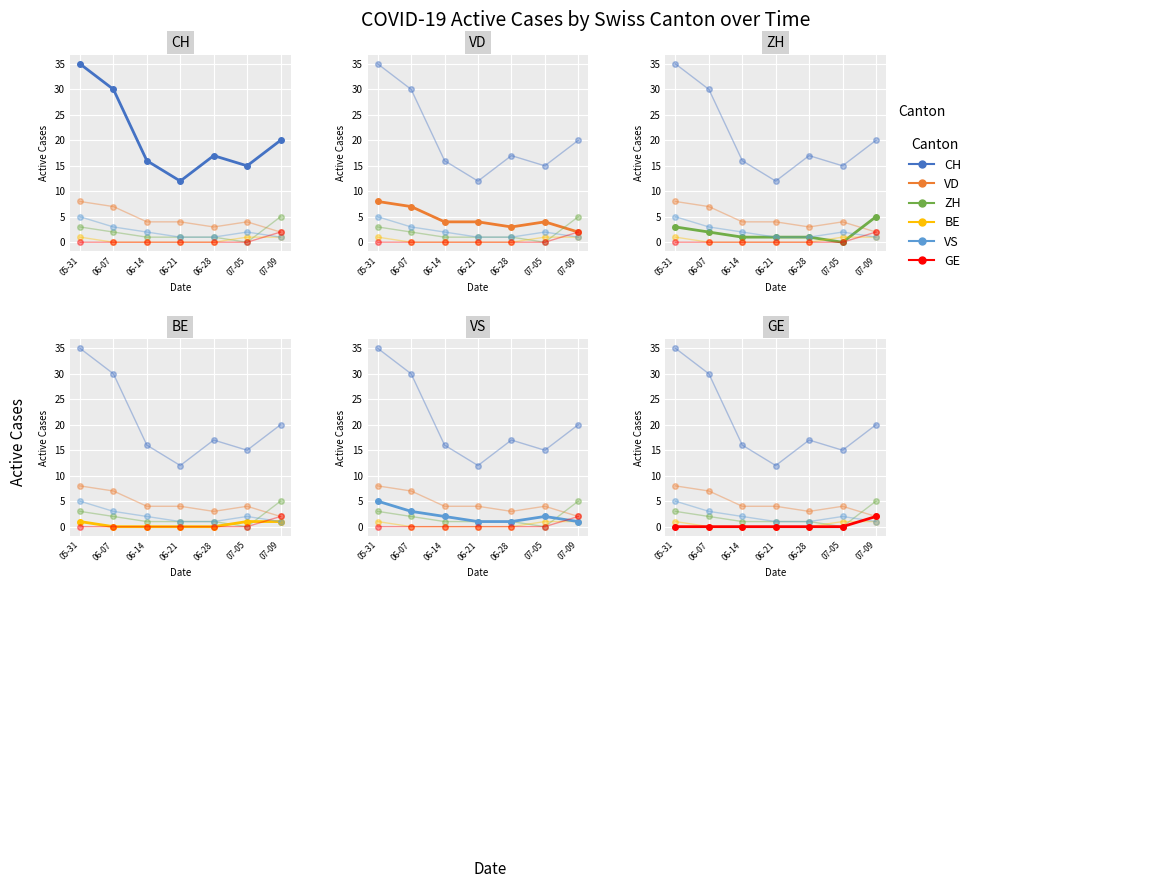

At which label does VD reach its minimum?

07-09